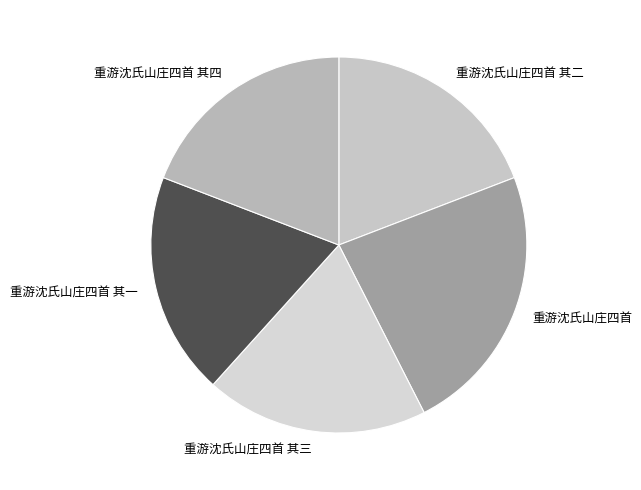

Is there any slice that represents more than half of the pie?

No